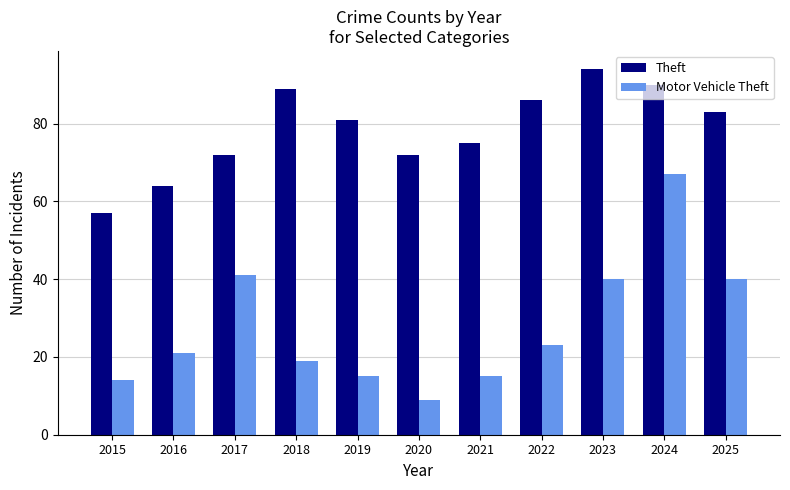

What are all the series names shown in the legend?

Theft, Motor Vehicle Theft